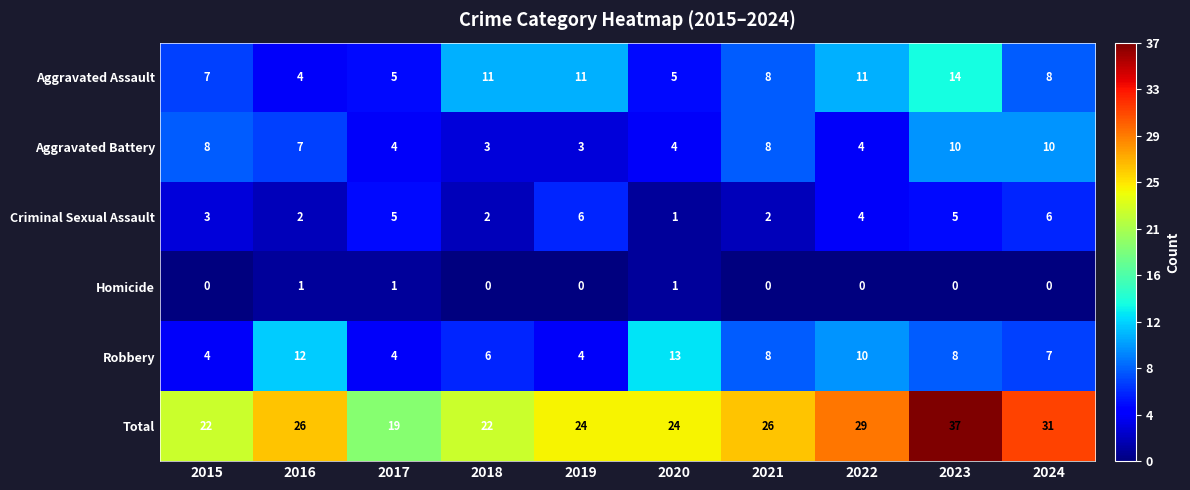

What is the maximum value shown in the chart?

37